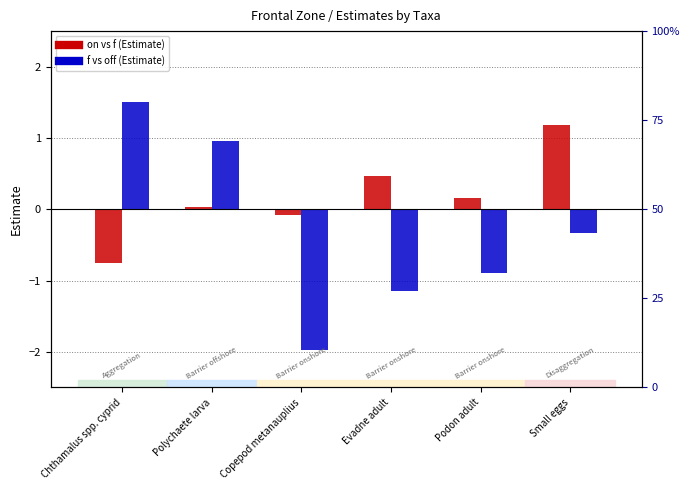

Is the value of on vs f (Estimate) at Copepod metanauplius greater than the value of f vs off (Estimate) at Podon adult?

Yes